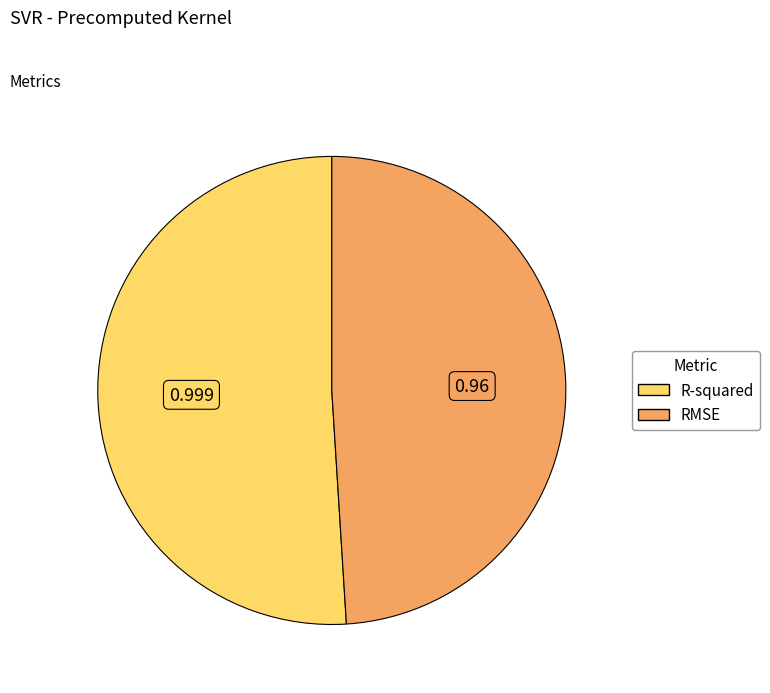

What is the largest slice in the pie chart?

R-squared